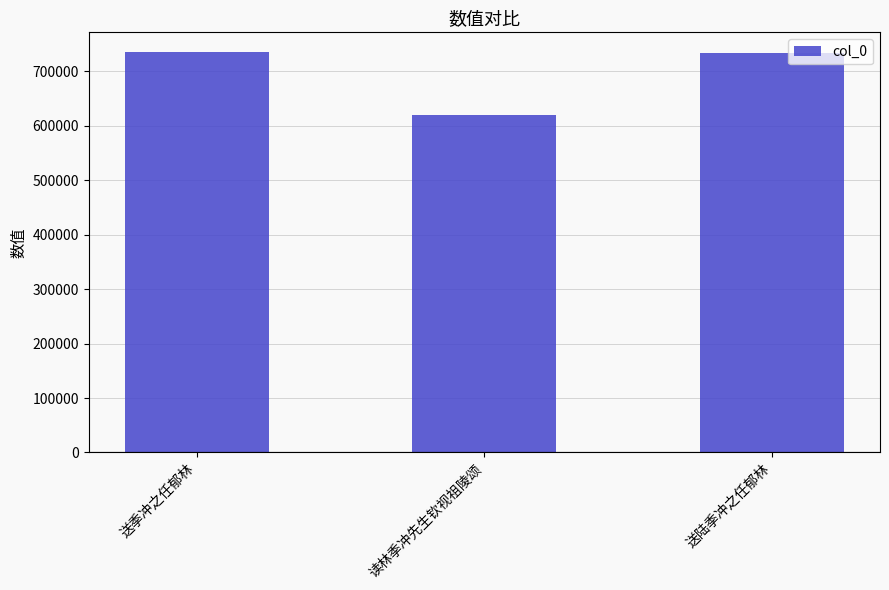

Read the value at 送季冲之任郁林, to the nearest 100.

734800